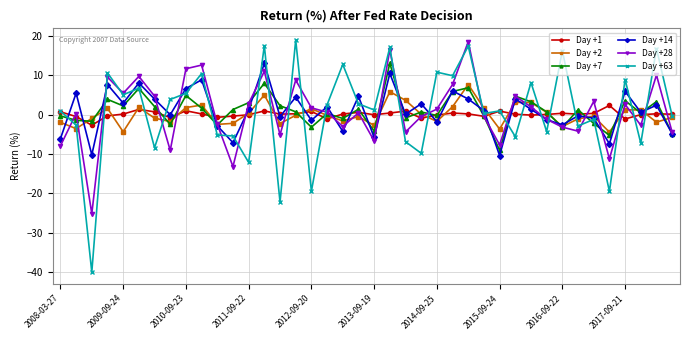

What is the sum of all Day +63 values?

33.1